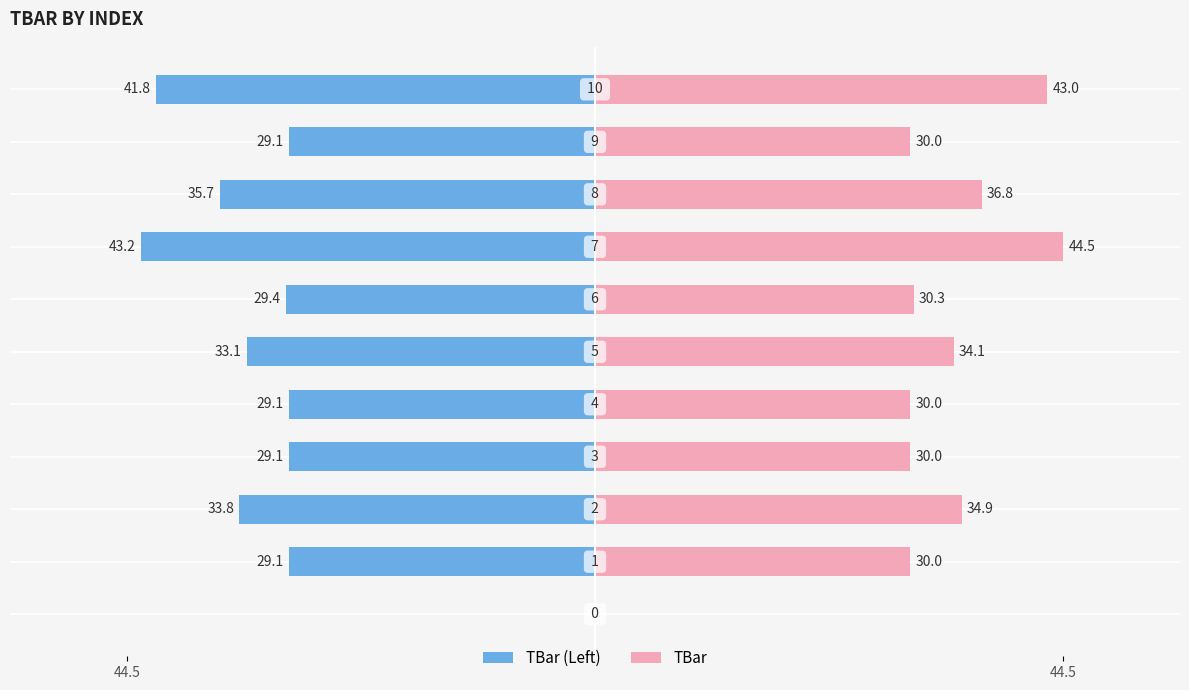

What are all the series names shown in the legend?

TBar (Left), TBar